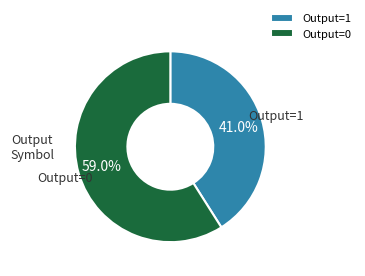

Which has a higher value, Output=1 or Output=0?

Output=0